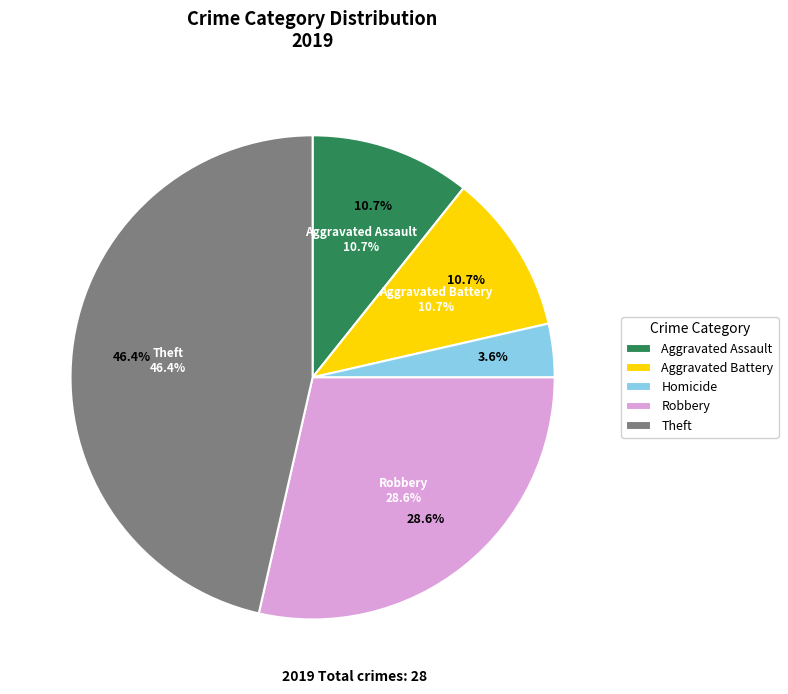

To the nearest percent, what is the difference between the Aggravated Battery and Robbery slice percentages?

18%